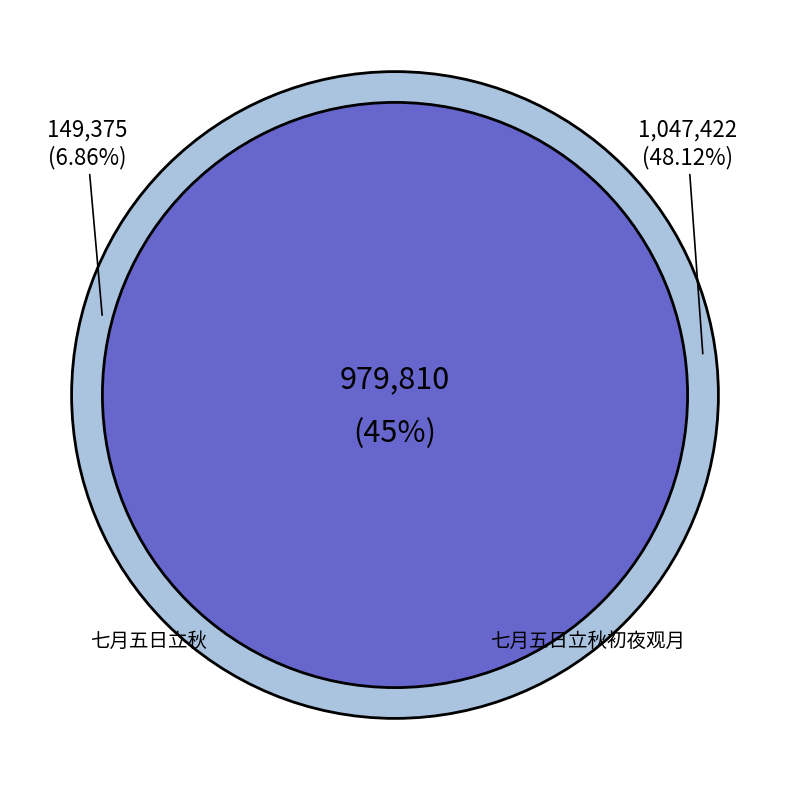

Which has a higher value, 七月五日立秋 or 七月五日立秋?

七月五日立秋